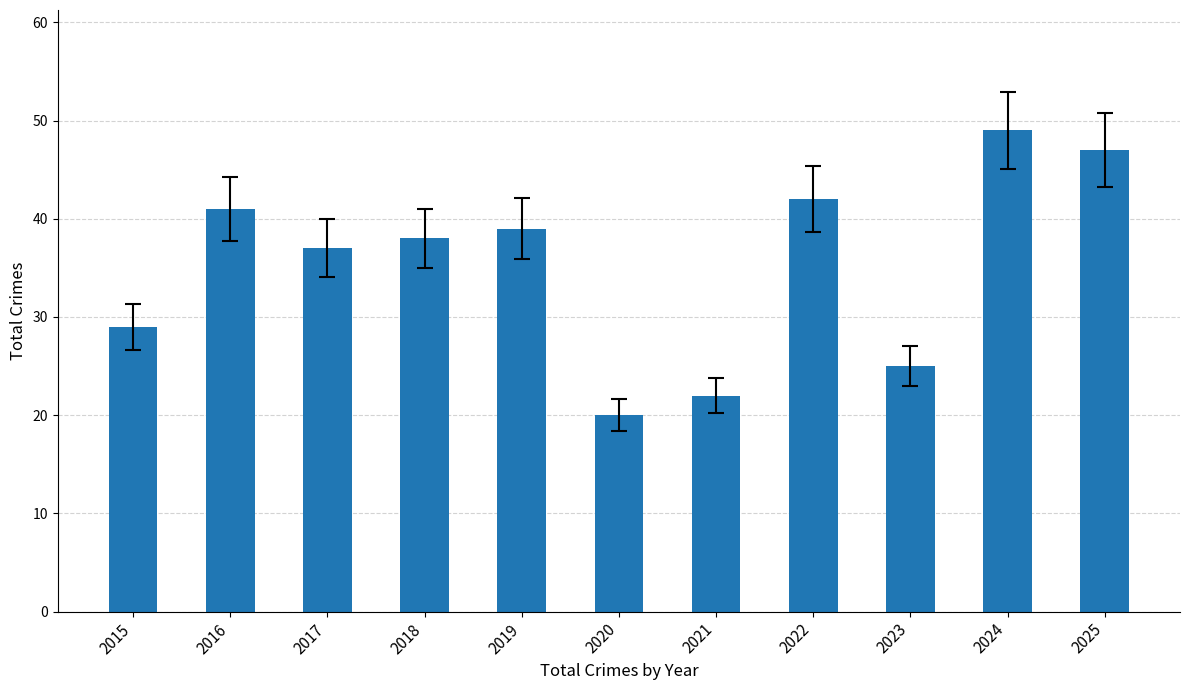

Reading left to right, extract all data points from this chart.

2015=29	2016=41	2017=37	2018=38	2019=39	2020=20	2021=22	2022=42	2023=25	2024=49	2025=47